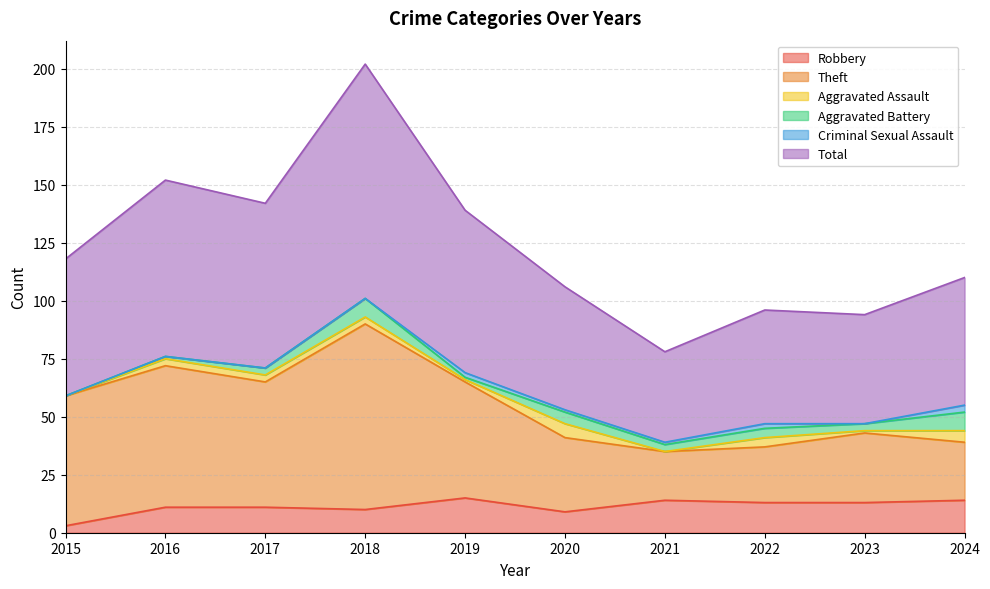

The Robbery series shows 9 at 2020. True or false?

True